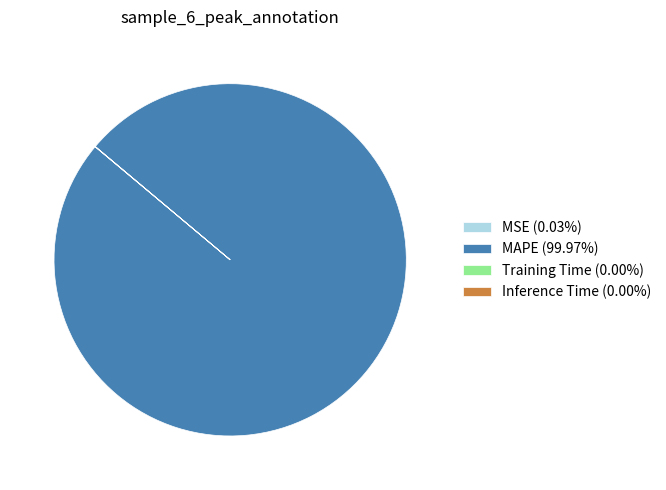

Which slice is the largest?

MAPE